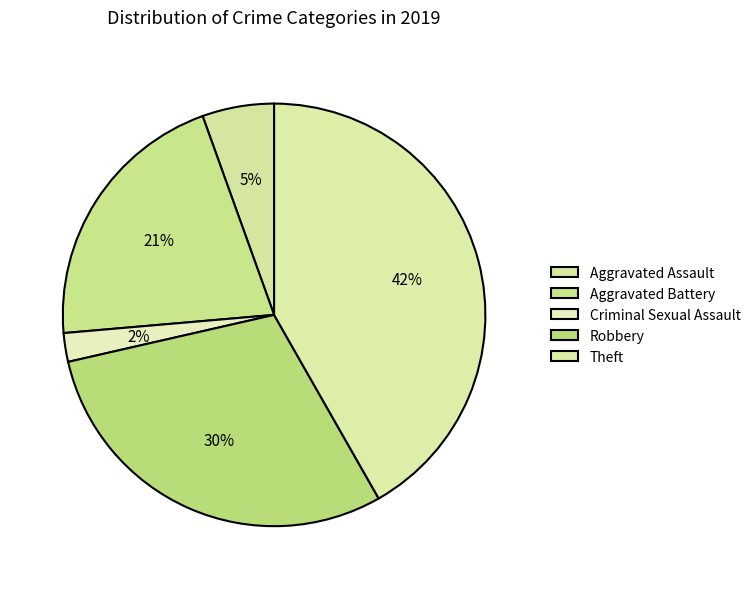

Which has a higher value, Criminal Sexual Assault or Aggravated Assault?

Aggravated Assault